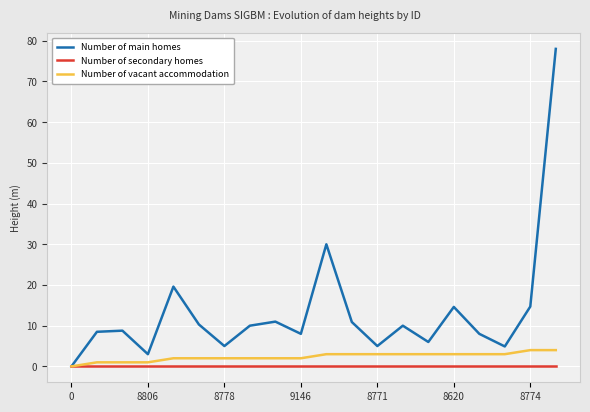

What is the maximum value shown in the chart?

78.0